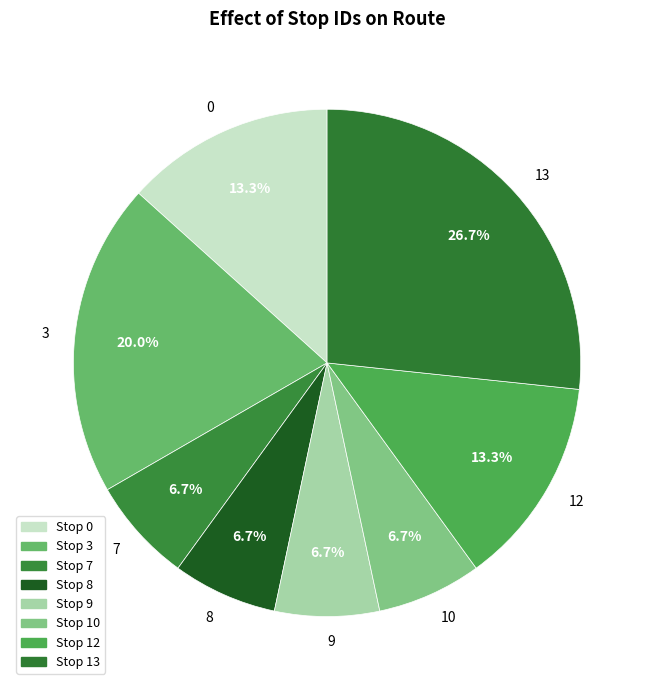

What is the ratio of the value at 9 to the value at 8?

1.0